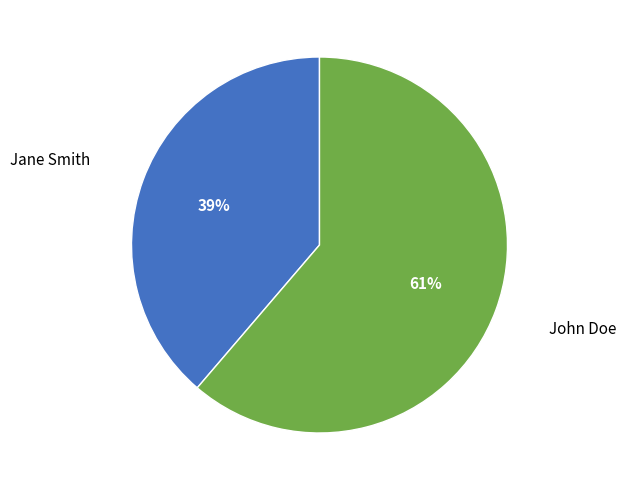

Which slice is the smallest?

Jane Smith